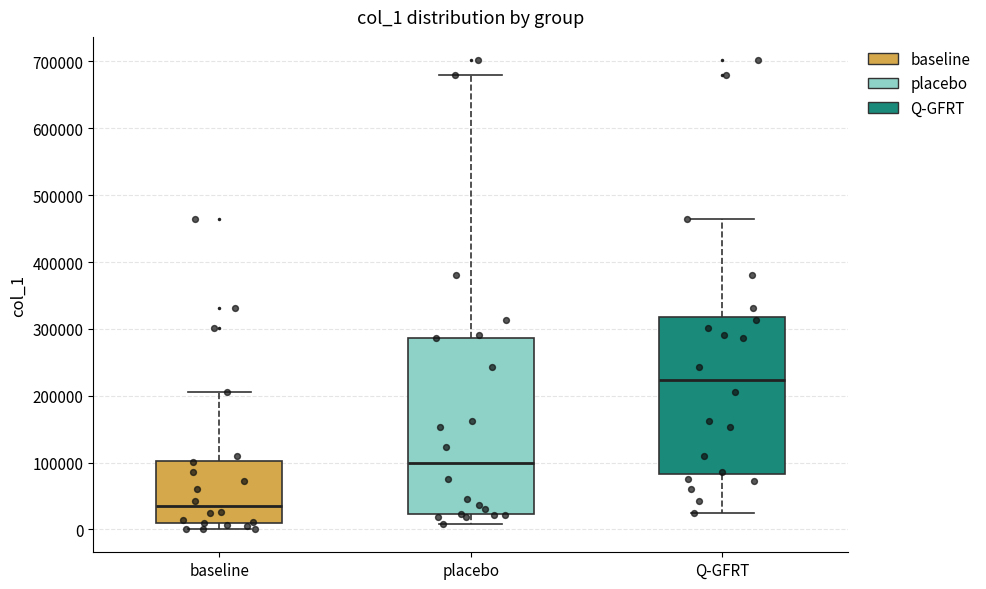

Where is the lower edge of the box for baseline on the y-axis? The values are not printed on the chart, so give them approximately, as read against the axis.

10000